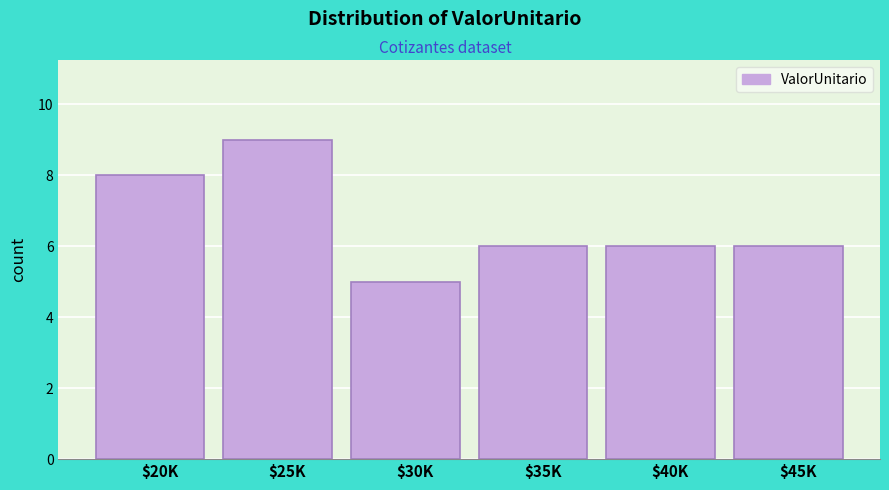

Reading right to left, list all the values displayed in this chart.

6	6	6	5	9	8